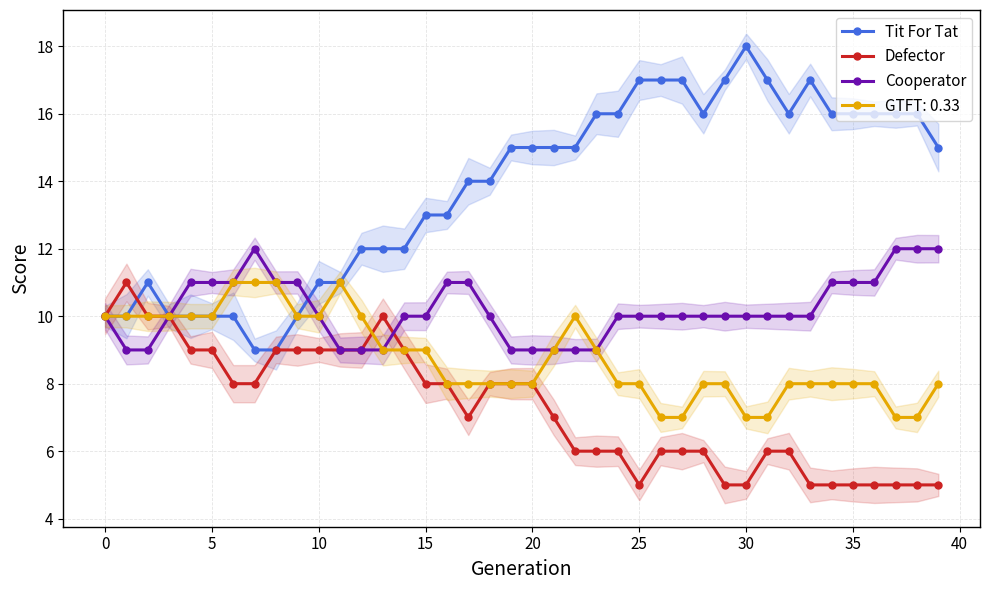

Between 20 and 27, which is larger?

27